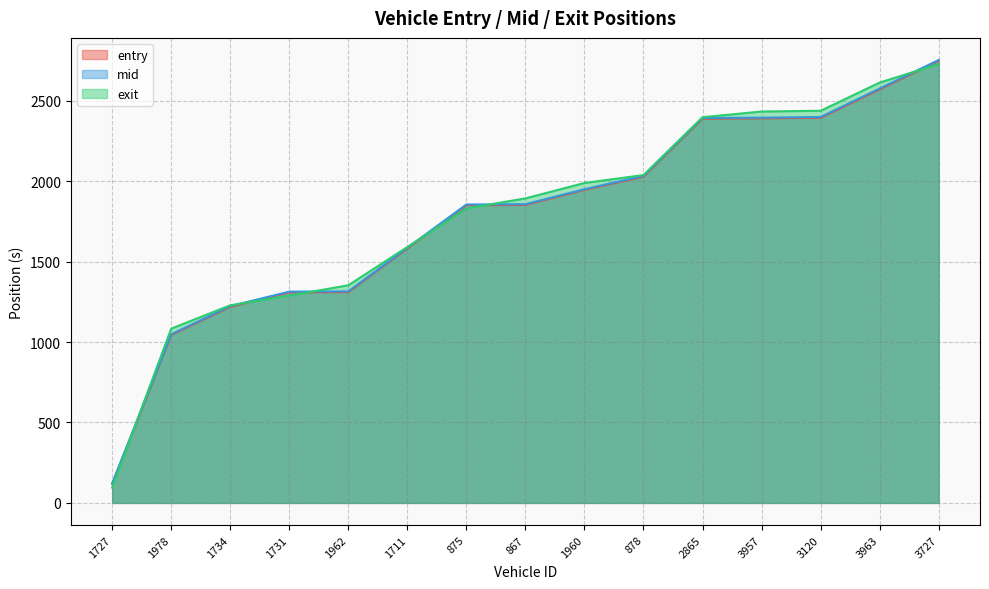

Between 1960 and 3963, which is larger?

3963